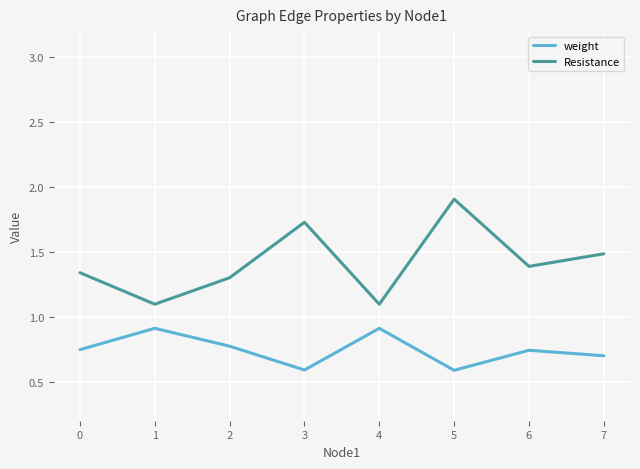

What is the sum of all Resistance values?

11.3